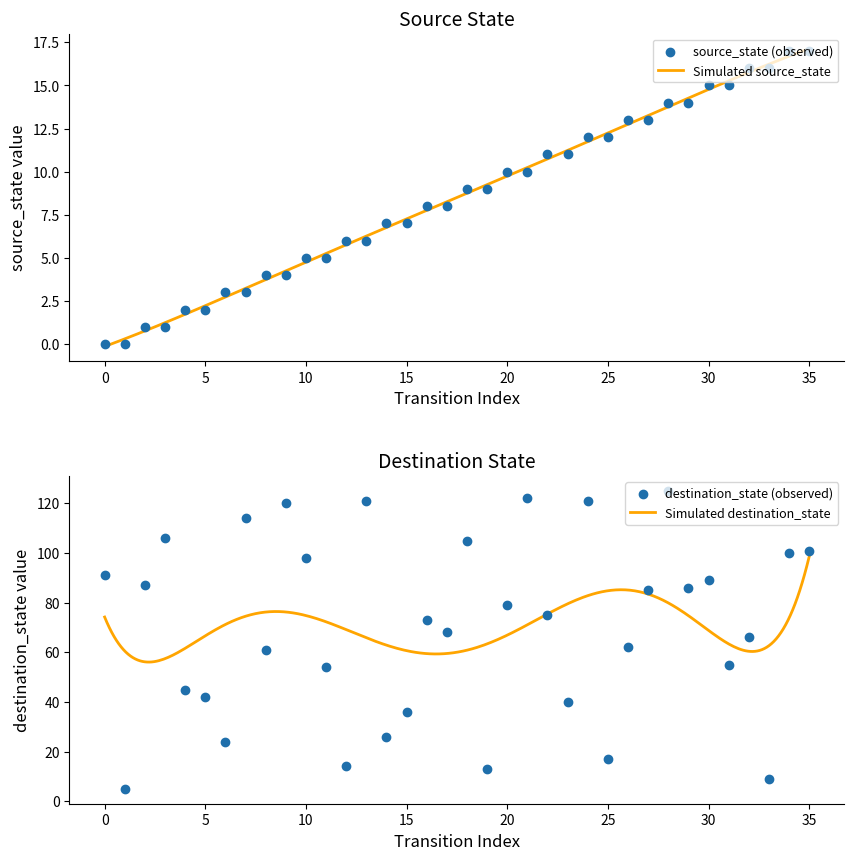

Which series reaches the maximum Y coordinate?

destination_state